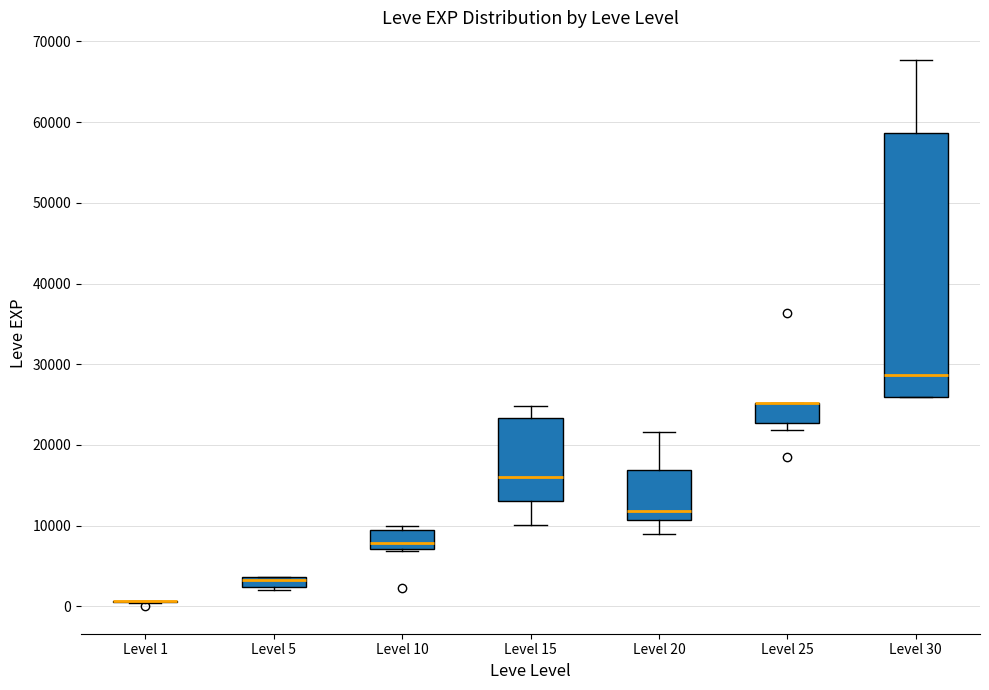

Where does the upper whisker of the box for Level 20 end on the y-axis? The values are not printed on the chart, so give them approximately, as read against the axis.

22000